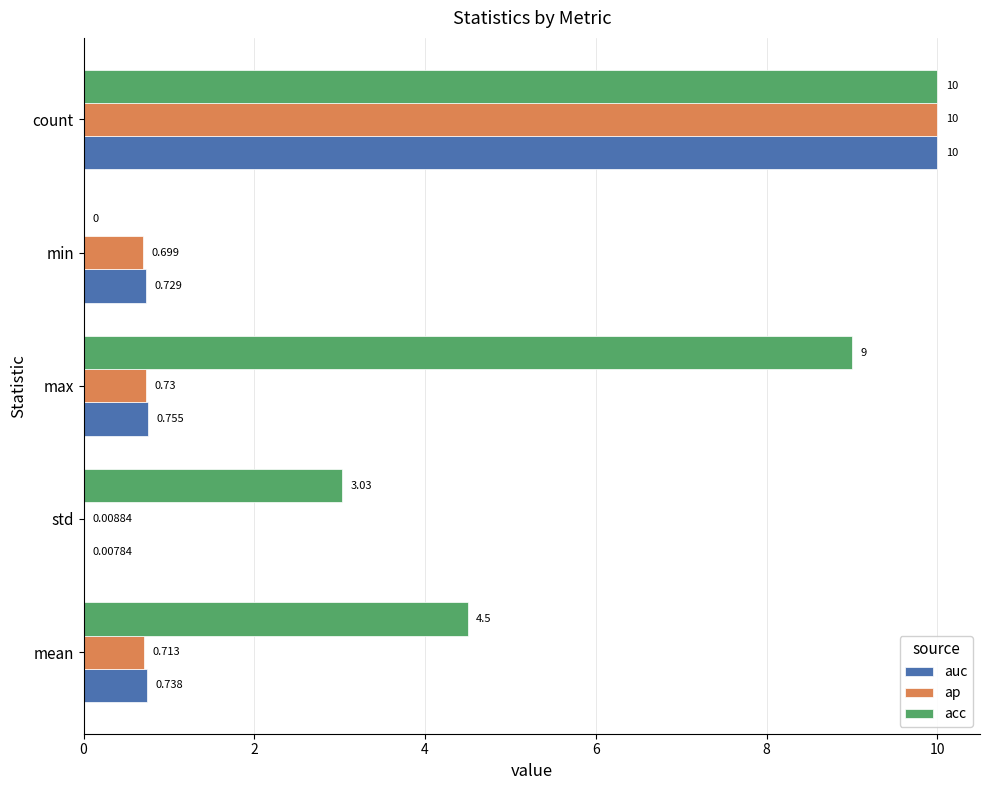

Is the value of acc at min greater than the value of ap at min?

No